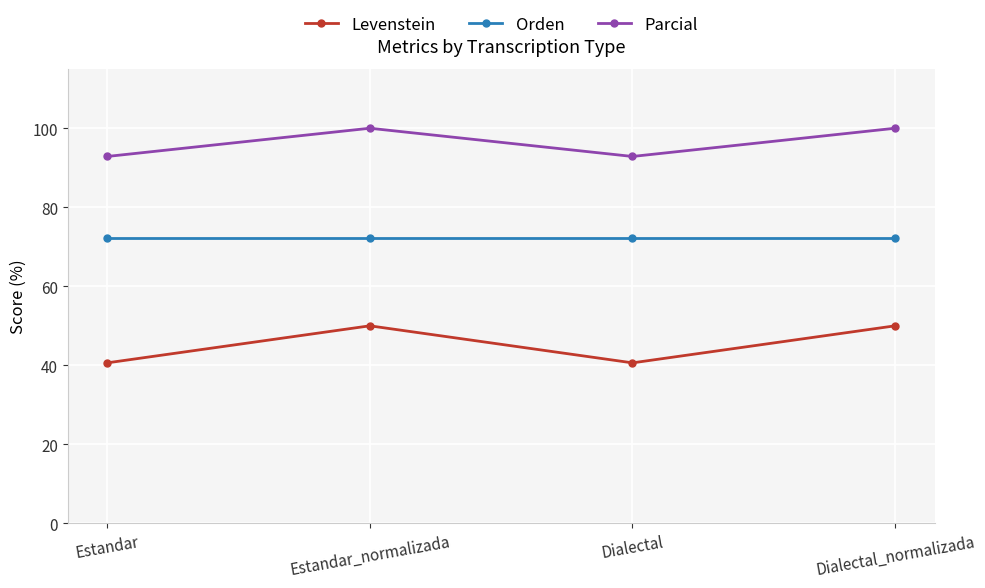

What is the minimum value for Parcial?

92.9